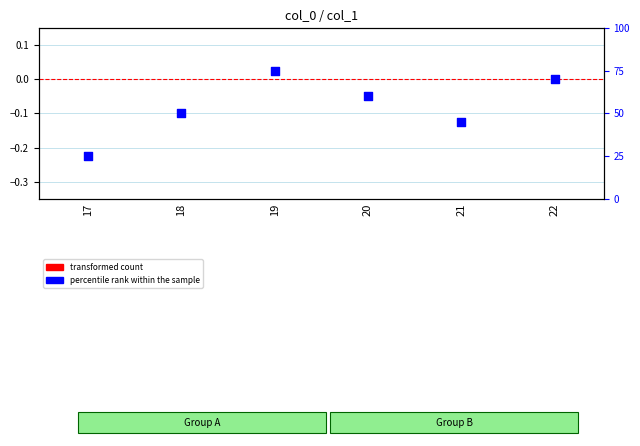

Which series has the largest total across all categories?

percentile rank within the sample